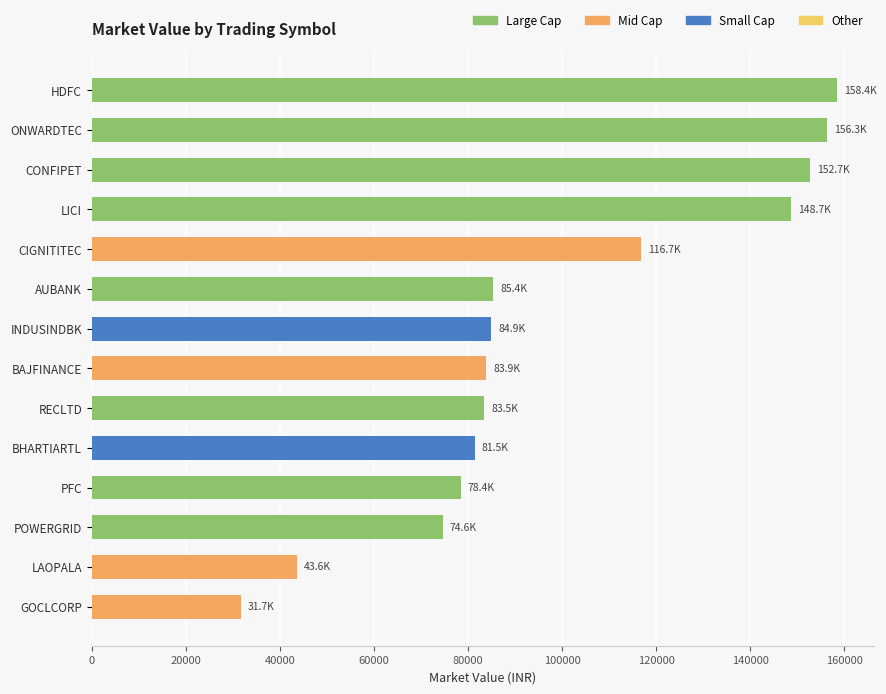

How many data points are above 84918?

7